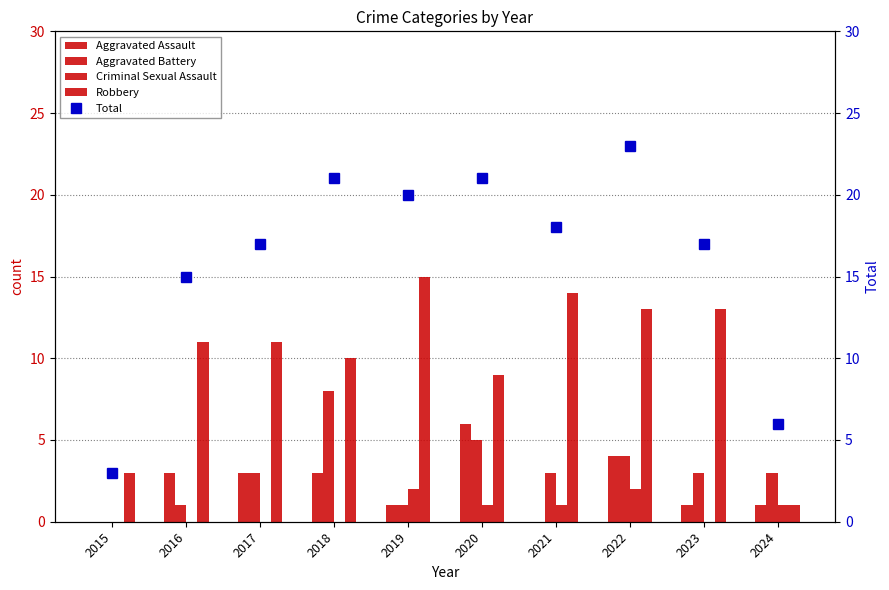

Are the bars grouped side by side (vs. stacked)?

Yes